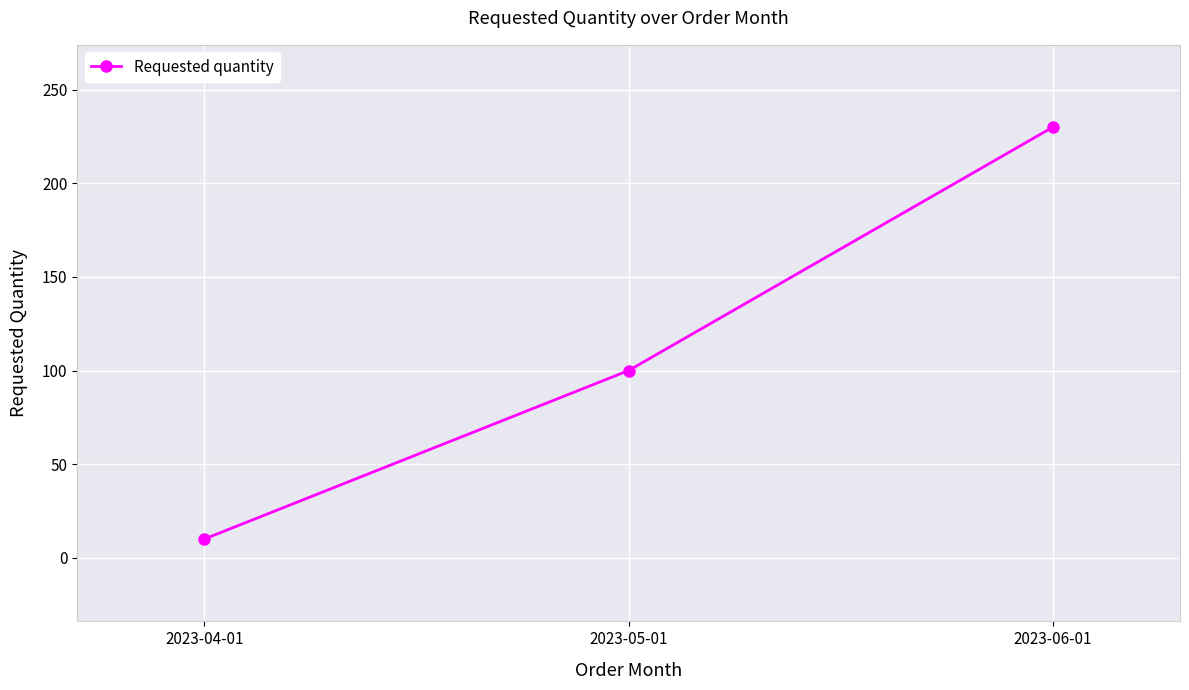

Reading left to right, what are all the values shown in this chart?

2023-04-01=10	2023-05-01=100	2023-06-01=230